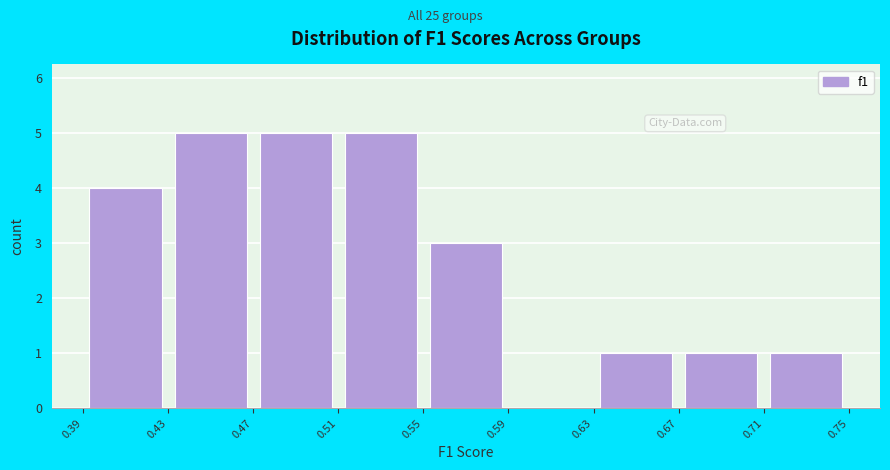

Reading left to right, transcribe this chart: for each bar, give the range it covers on the x-axis and its height. The values are not printed on the chart, so give them approximately, as read against the axis.

0.39 to 0.43: 4
0.43 to 0.47: 5
0.47 to 0.51: 5
0.51 to 0.55: 5
0.55 to 0.59: 3
0.59 to 0.63: 0
0.63 to 0.67: 1
0.67 to 0.71: 1
0.71 to 0.75: 1